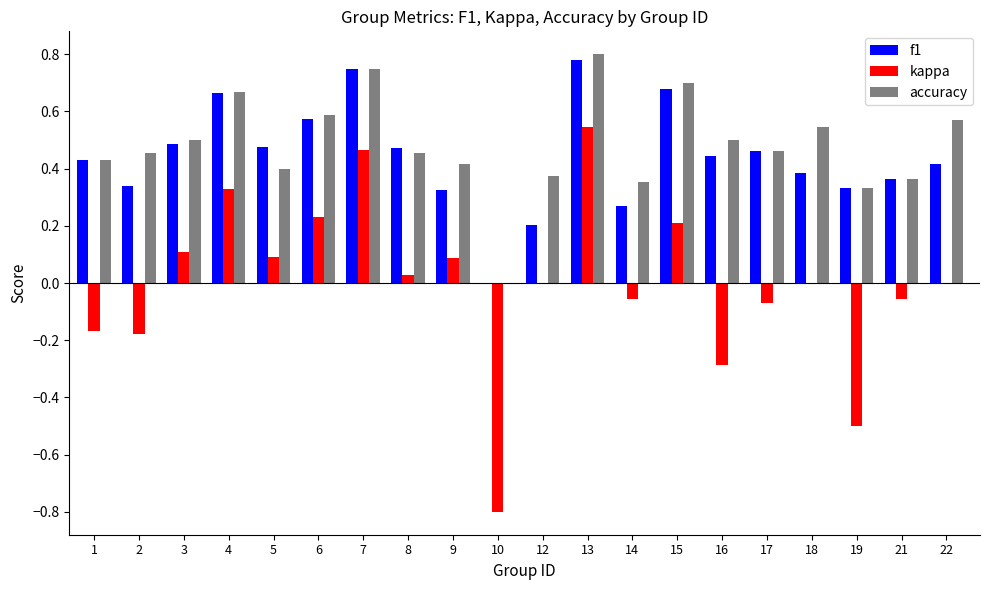

Between 3 and 16, which series saw the biggest shift?

kappa